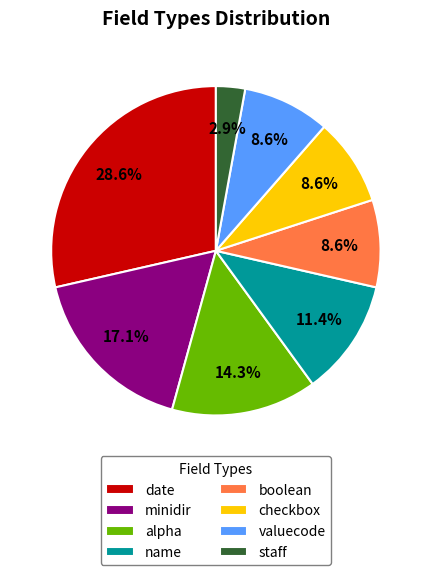

Count the number of slices in the pie.

8